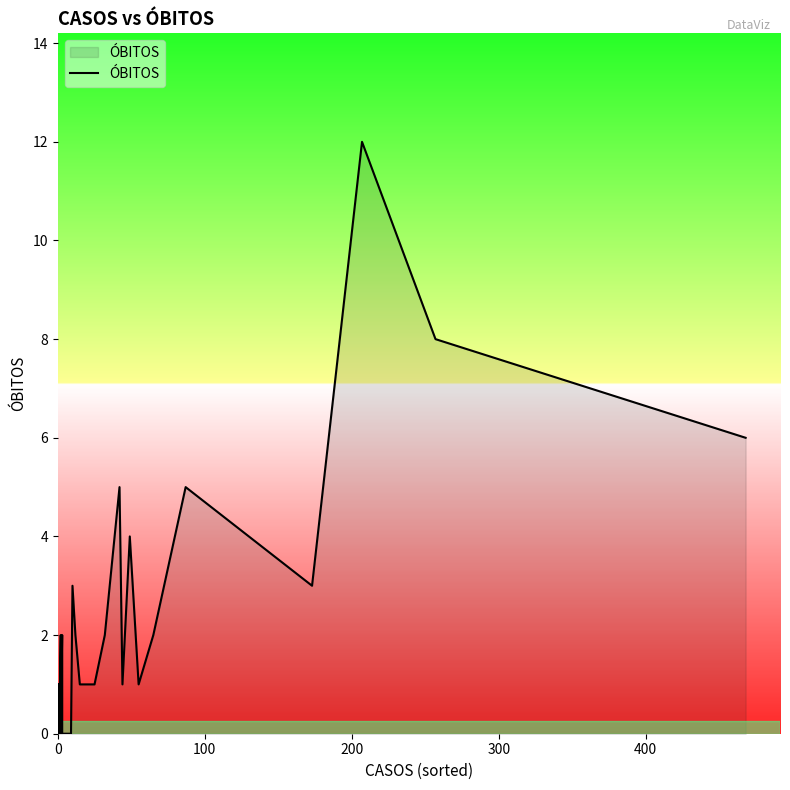

How many distinct data groups are displayed?

1